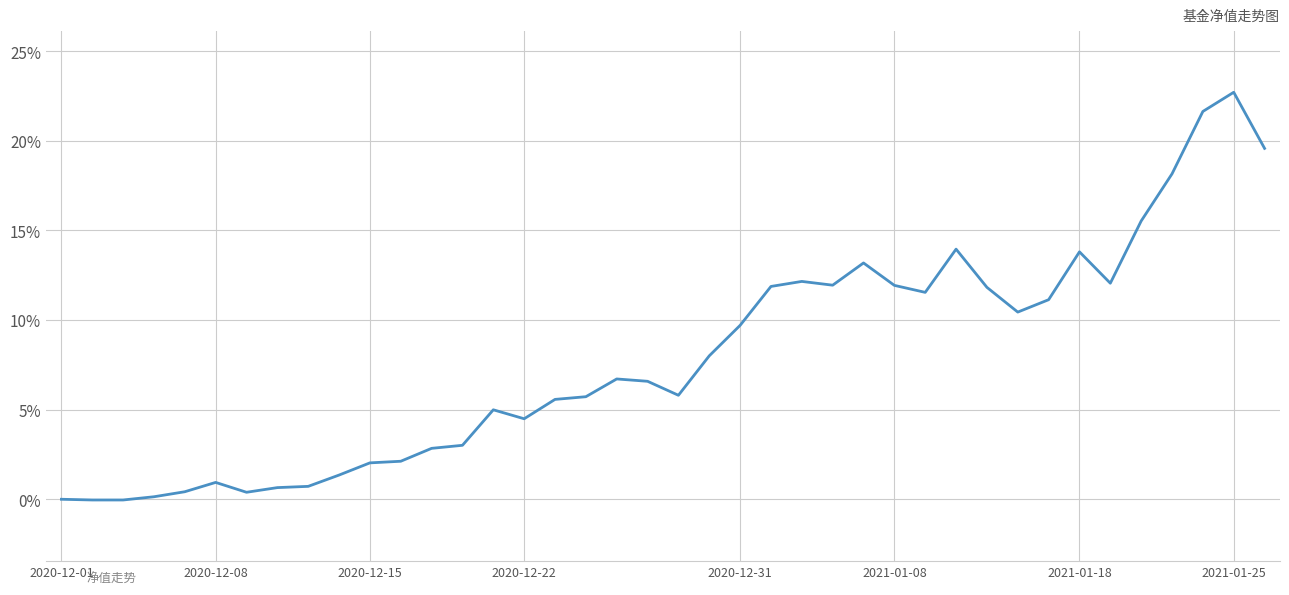

What is the greatest value displayed?

22.7